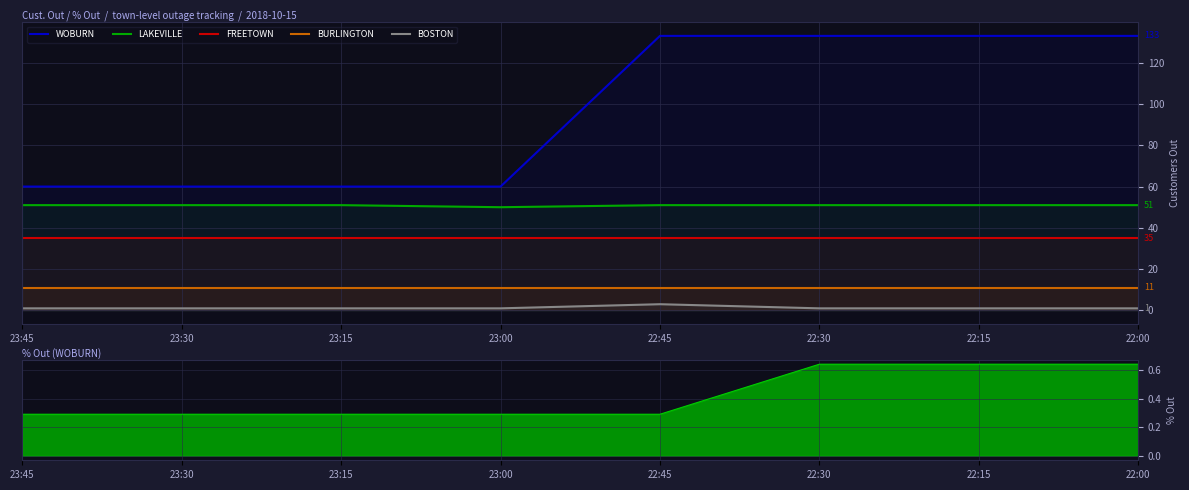

At which category is the sum across all series the highest?

22:45